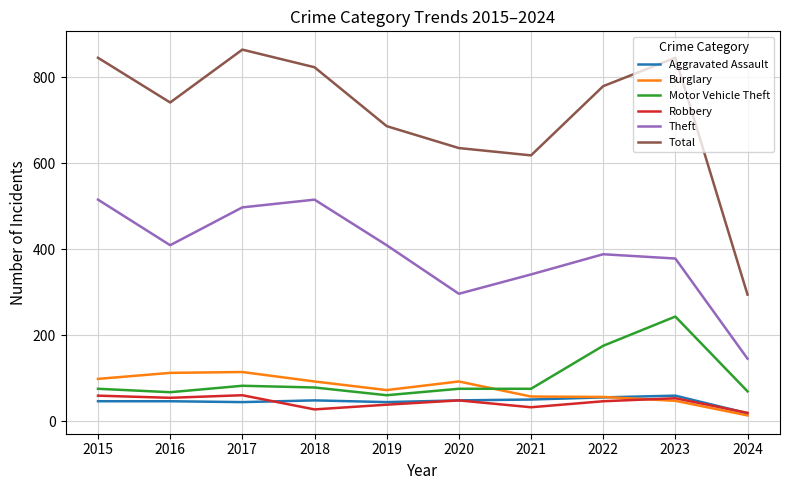

How many values in the Total series are below 779?

5